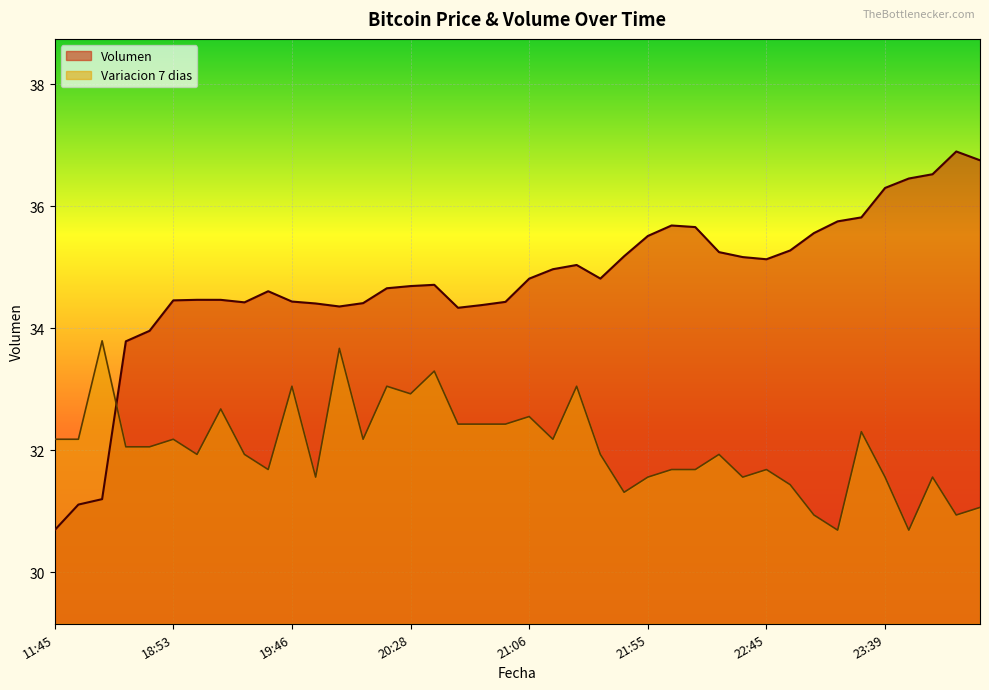

Where do Variacion 7 dias and Volumen first cross each other?

16:21 and 18:21